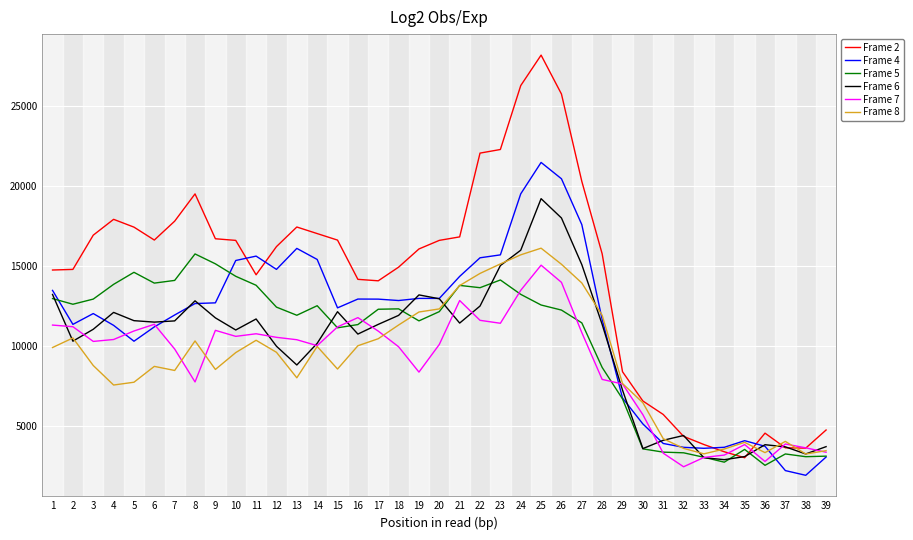

What is the difference between the highest and lowest values at 5?

9679.3